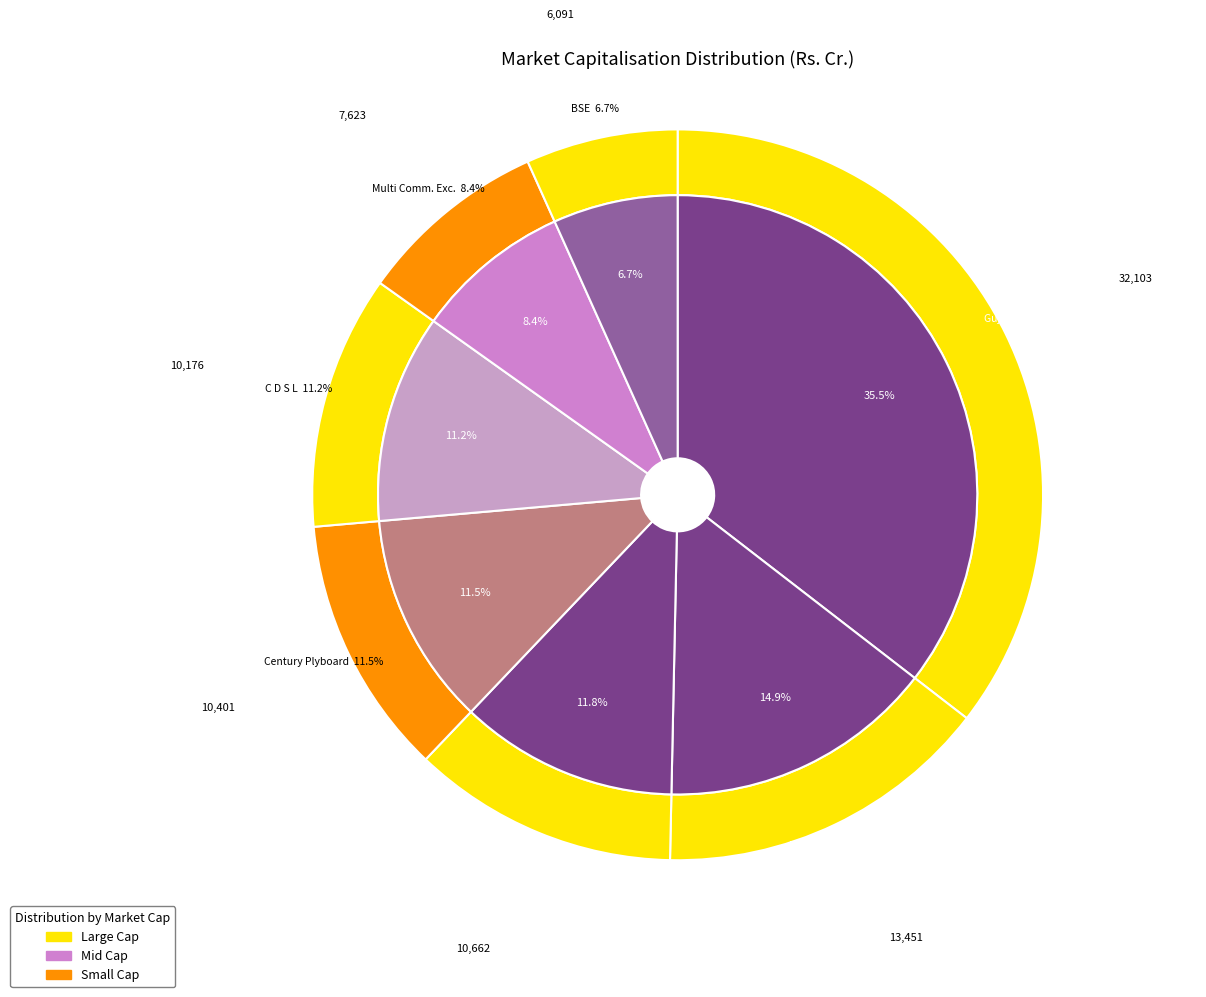

Approximately how many times larger is the value at Century Plyboard compared to Multi Comm. Exc.?

1.4